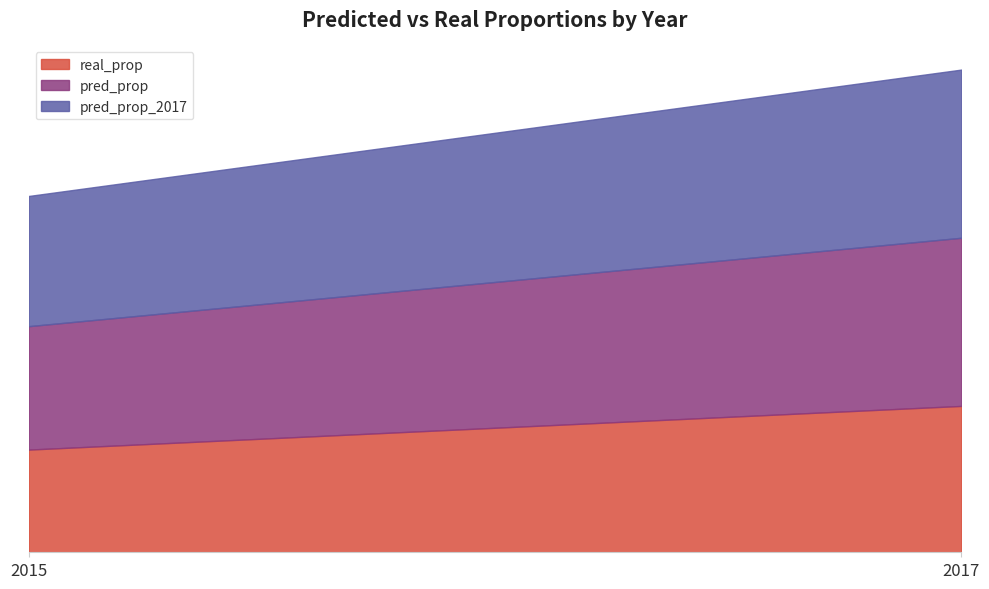

Reading right to left, list all the values displayed in this chart.

real_prop: 2017=0.1	2015=0.1
pred_prop: 2017=0.2	2015=0.1
pred_prop_2017: 2017=0.2	2015=0.1